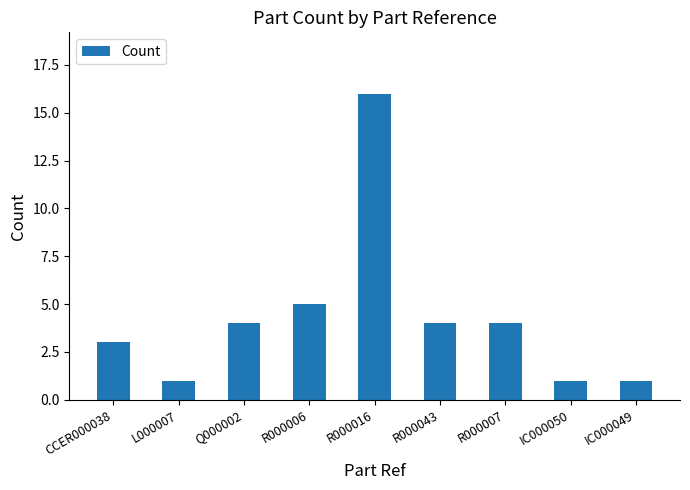

What value does the data have at R000007?

4